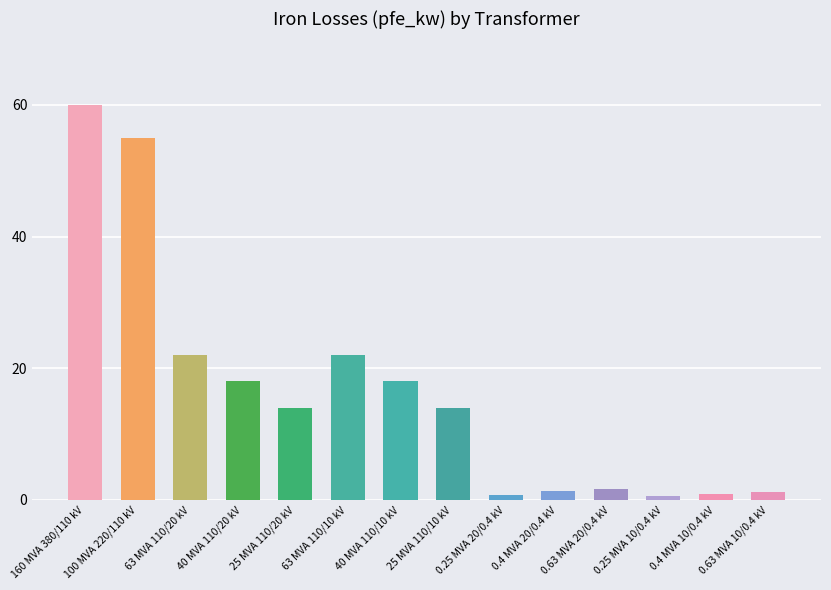

What is the label of the 13th bar from the left?

0.4 MVA 10/0.4 kV